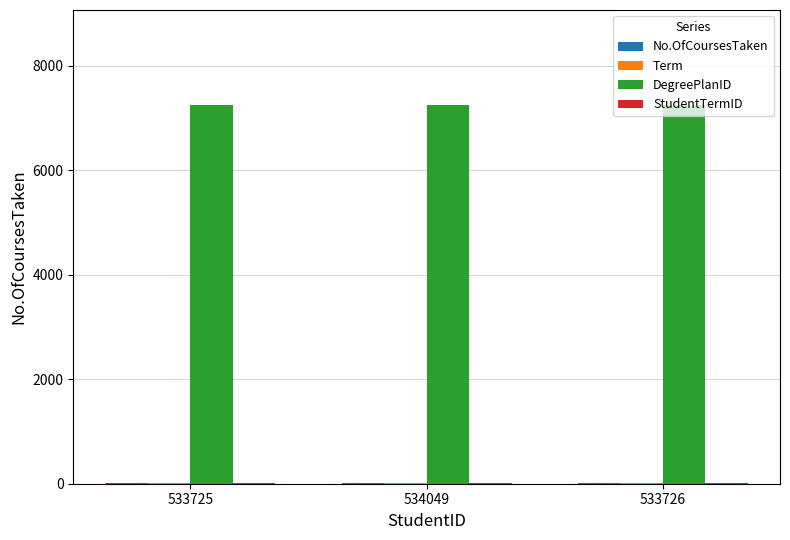

True or false: DegreePlanID has a value of 7251 at 533725.

True